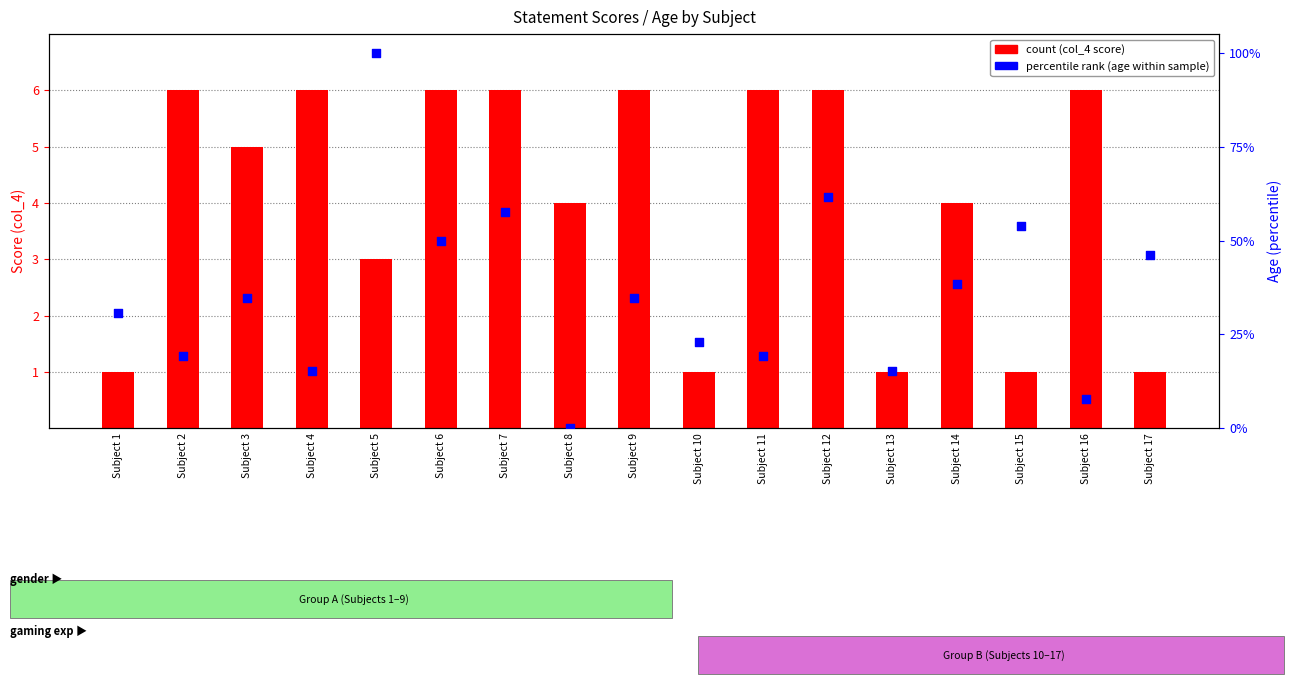

At which category is the sum across all series the highest?

Subject 5